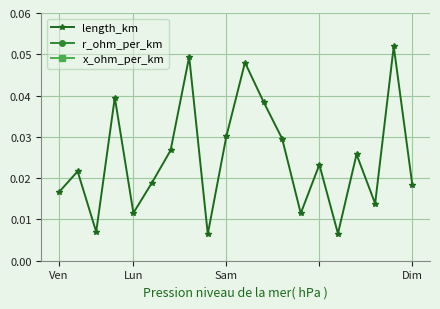

What is the highest value of the length_km series?

0.1